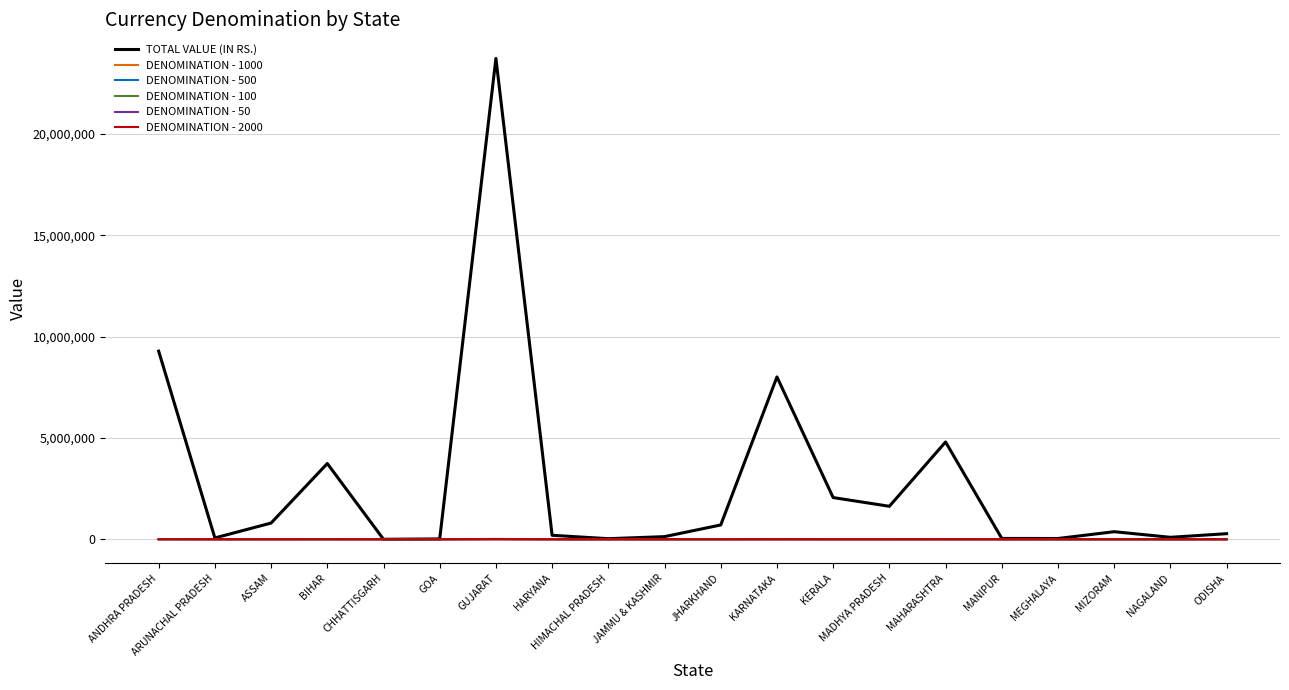

Read the DENOMINATION - 500 value at GUJARAT.

16900